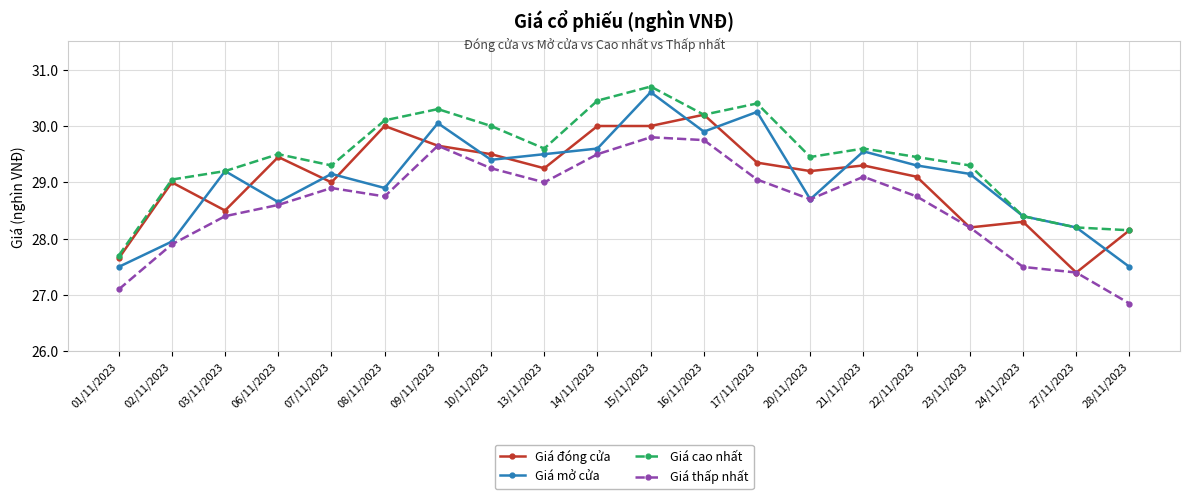

What is the label of the 18th point from the right?

03/11/2023